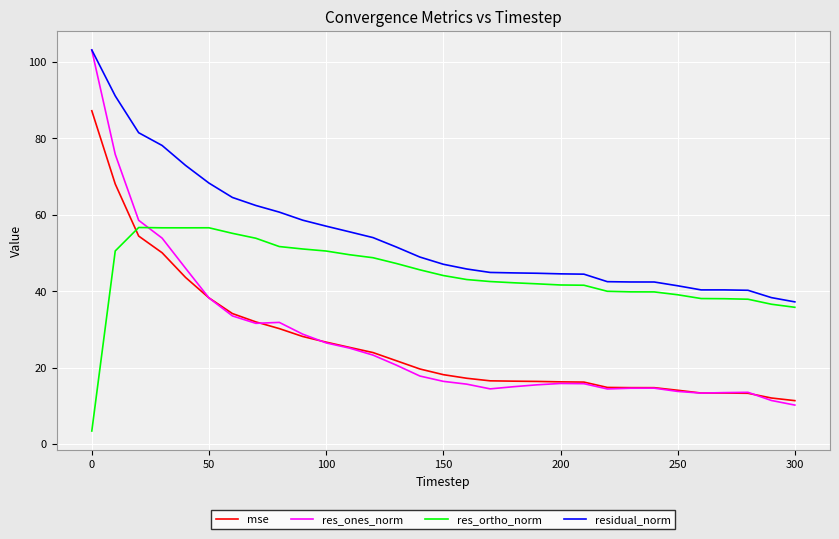

True or false: res_ortho_norm and res_ones_norm cross at least once.

True